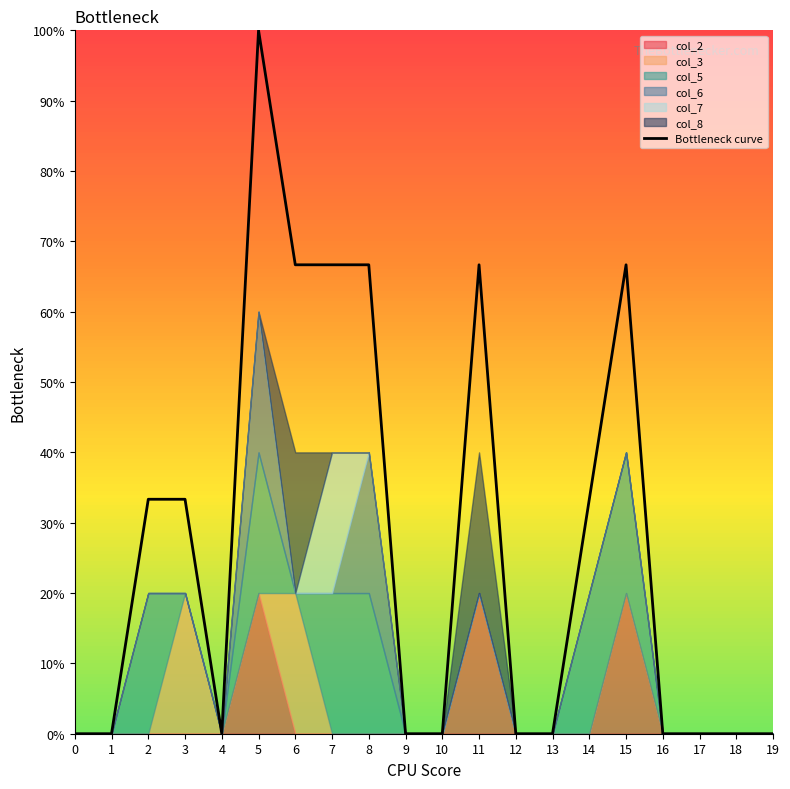

Rank the categories by value from highest to lowest.

5, 6, 7, 8, 11, 15, 2, 3, 14, 0, 1, 4, 9, 10, 12, 13, 16, 17, 18, 19